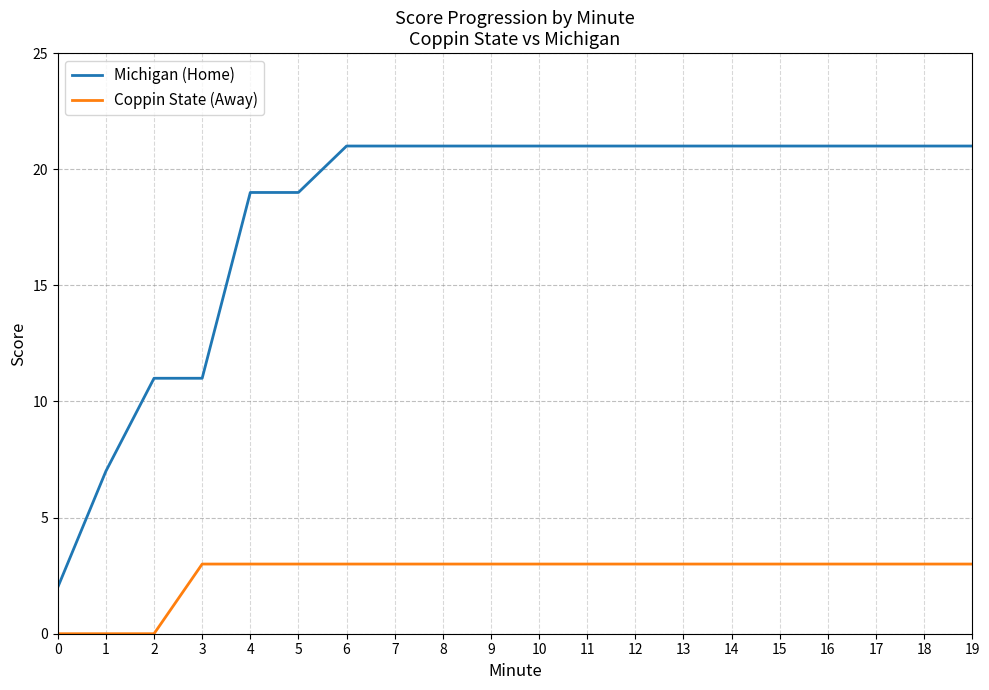

True or false: Michigan (Home) and Coppin State (Away) intersect in this chart.

False